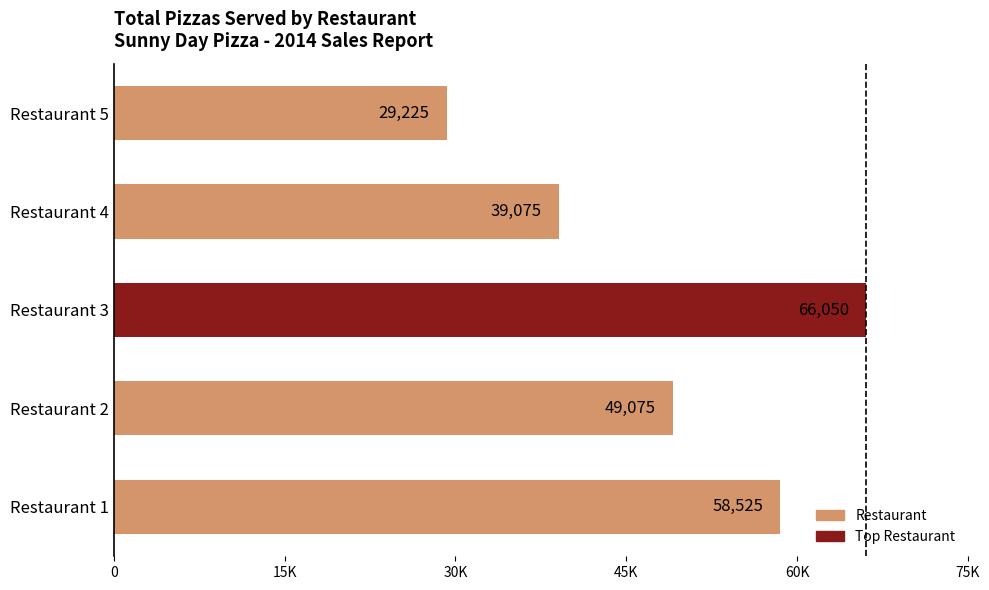

Does the chart contain any negative values?

No